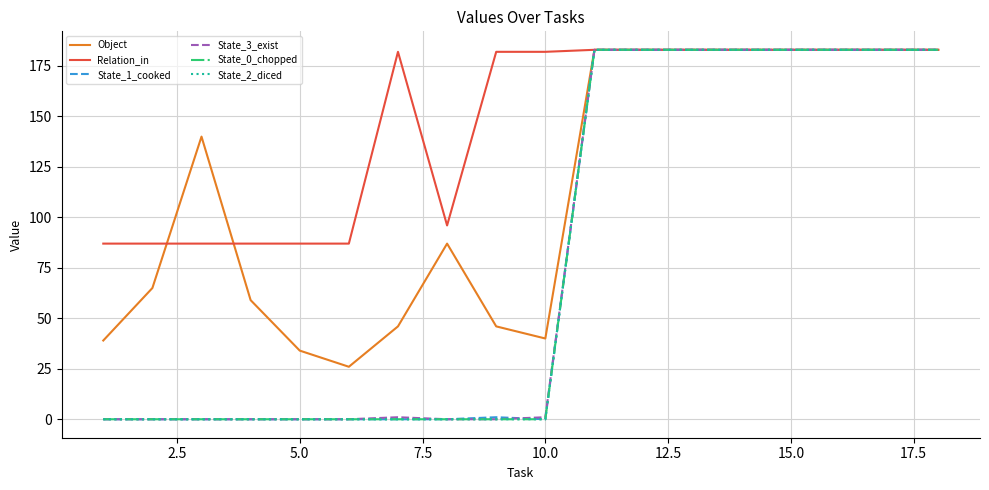

Is this an area chart (filled region under the line)?

No